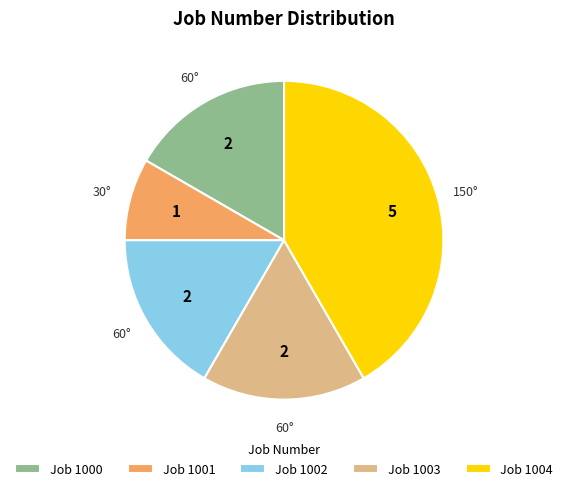

How many slices are in this pie chart?

5